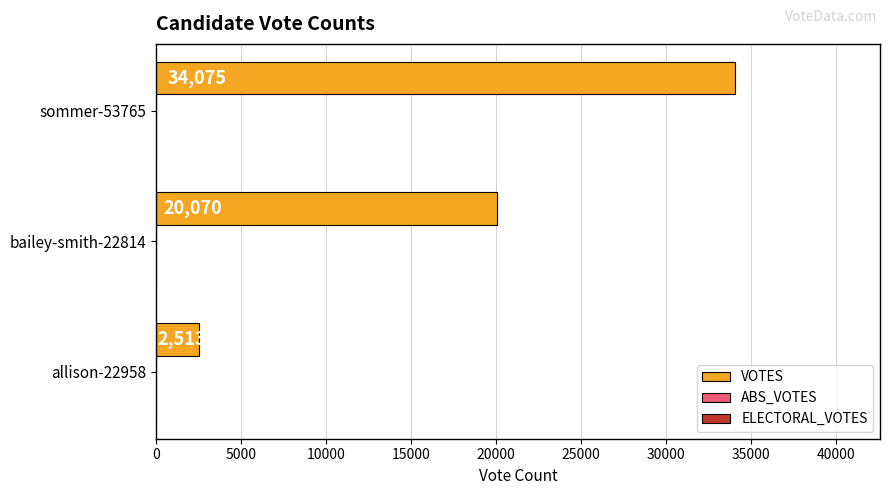

Count the number of categories in the chart.

3